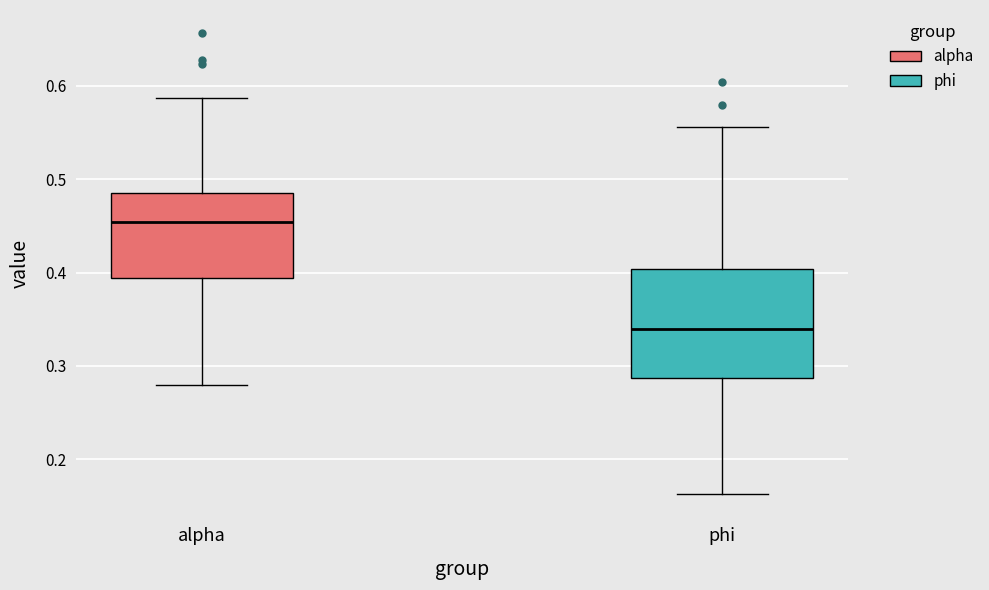

Reading left to right, transcribe this box plot: for each box, give where its median line is, the range the box spans, and where its two whiskers end, as read against the y-axis. The values are not printed on the chart, so give them approximately, as read against the axis.

alpha: median 0.45, box 0.39 to 0.49, whiskers 0.28 to 0.59
phi: median 0.34, box 0.29 to 0.40, whiskers 0.16 to 0.56